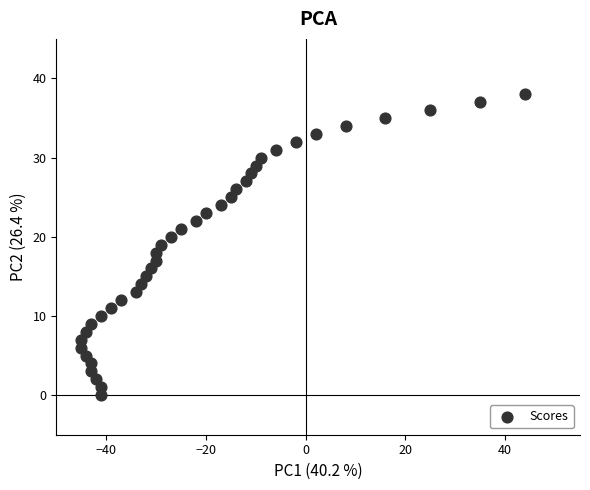

What is the range of Y values (max minus min)?

38